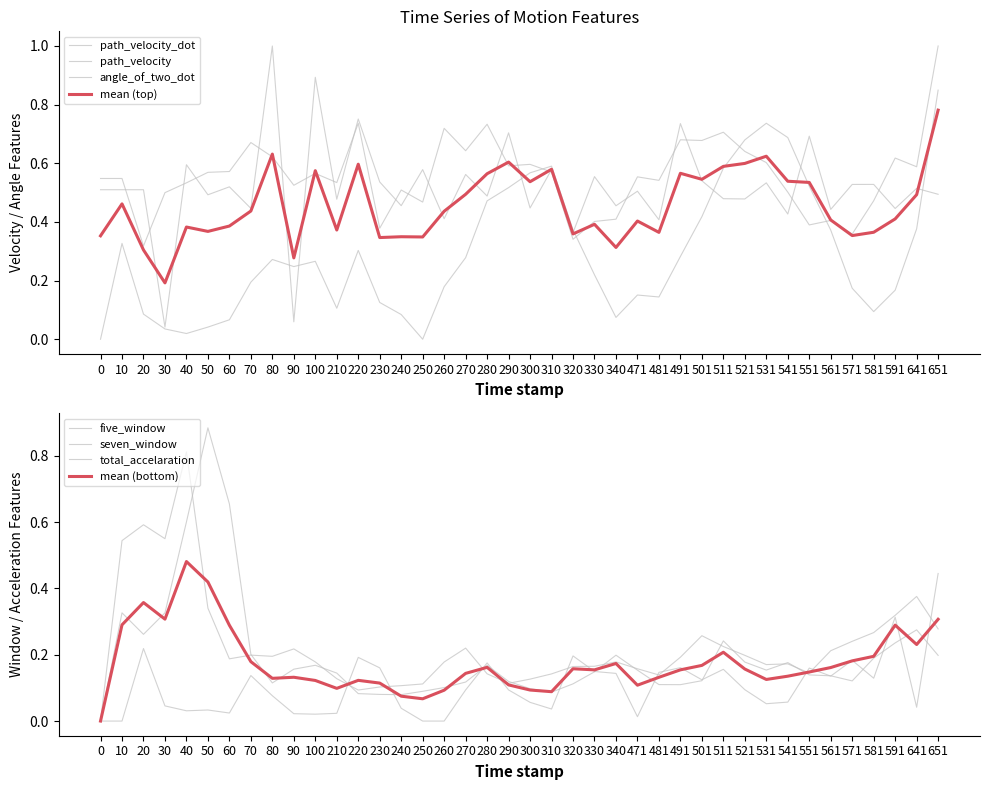

Does the chart have visible grid lines?

No